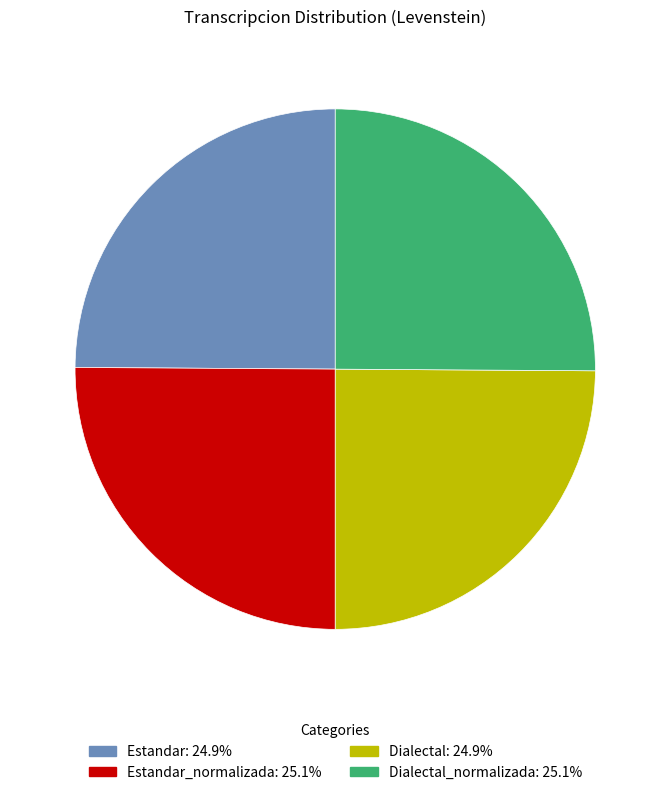

Does any single category account for the majority?

No